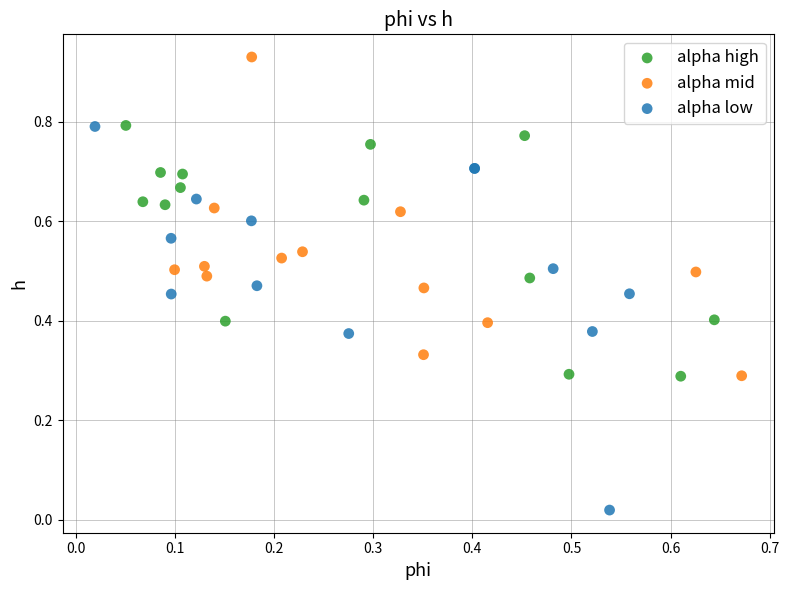

Which series contains the lowest Y value?

alpha low